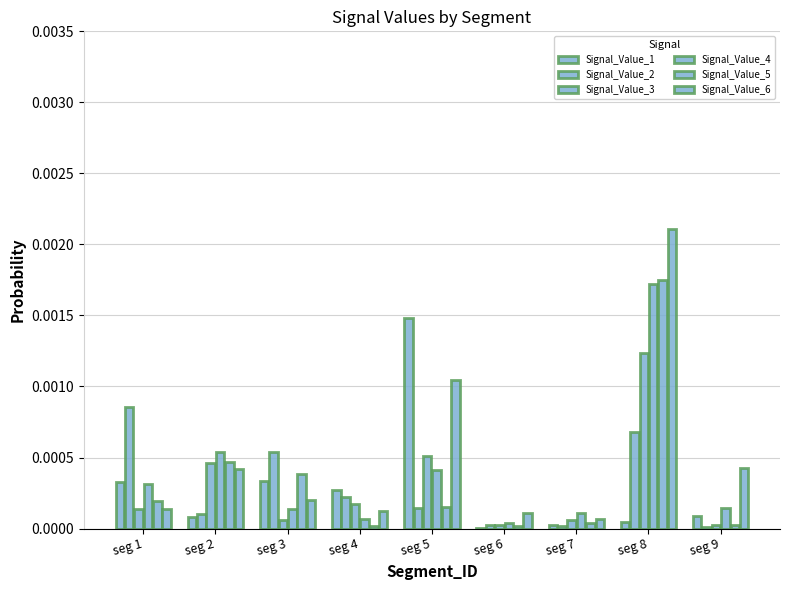

At how many categories does at least one series exceed 0?

9